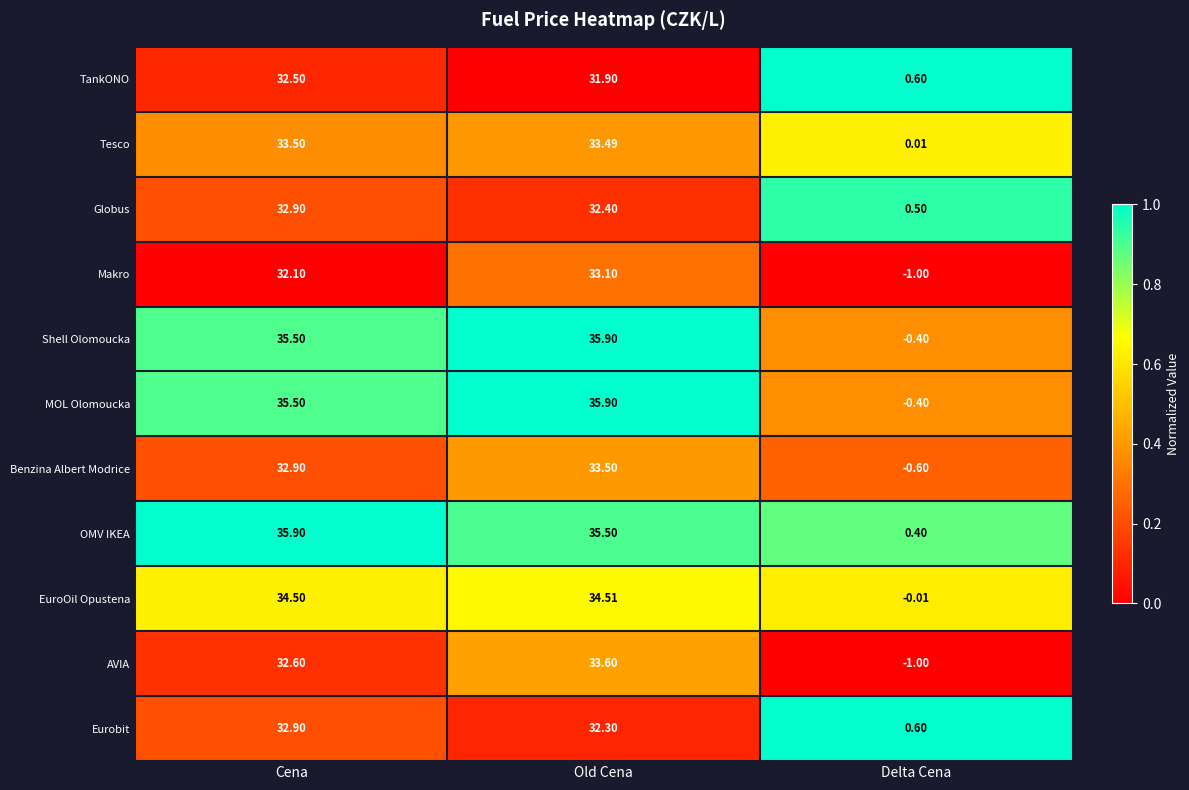

Which label corresponds to the smallest value in the chart?

Delta Cena